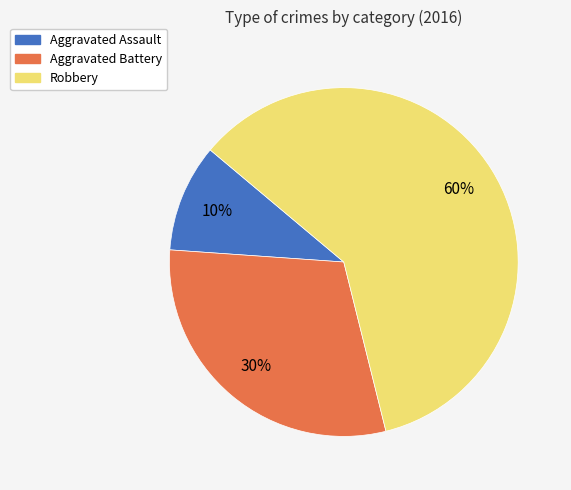

True or false: Aggravated Assault accounts for 15% of the total.

False